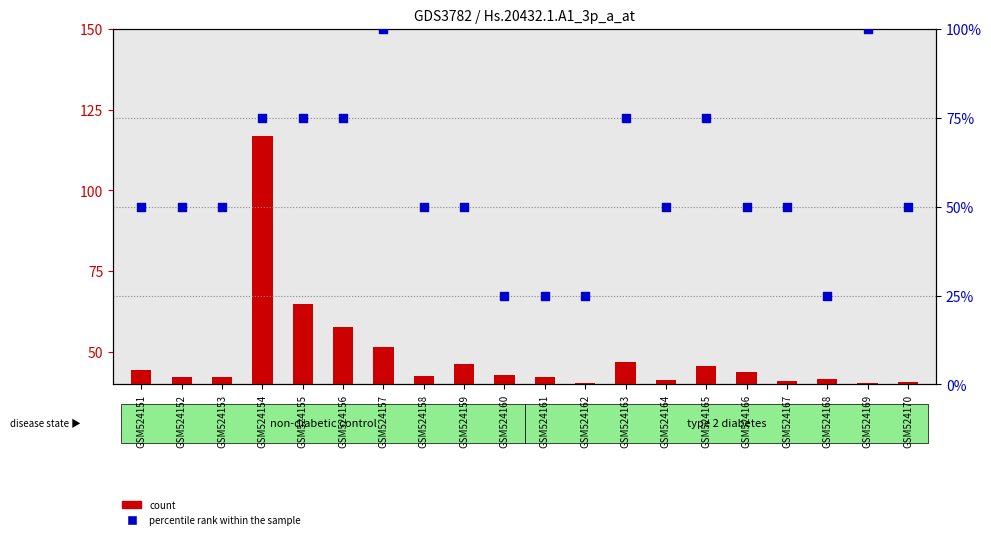

Which series contains the highest Y value?

count